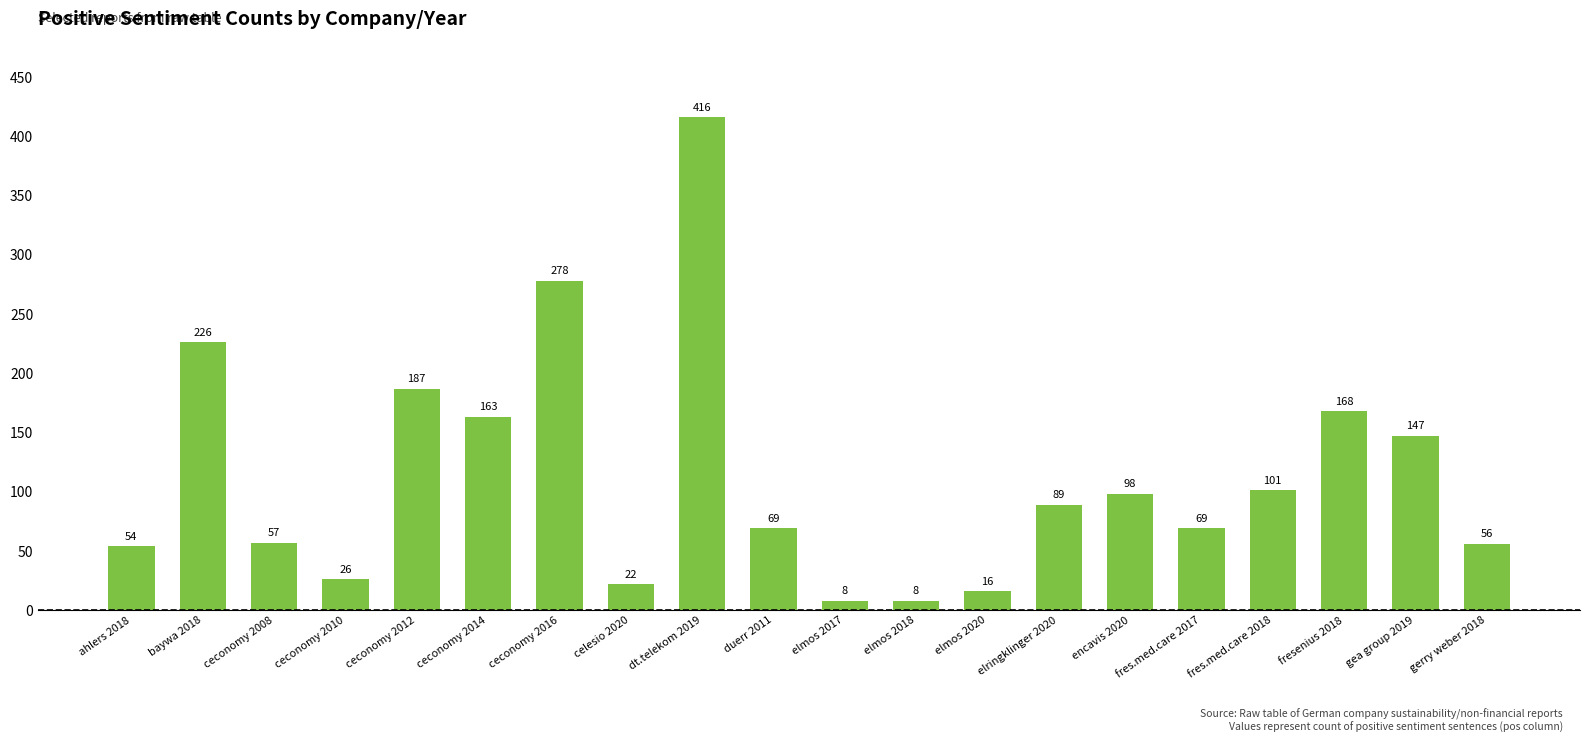

Which label corresponds to the largest value in the chart?

dt.telekom 2019